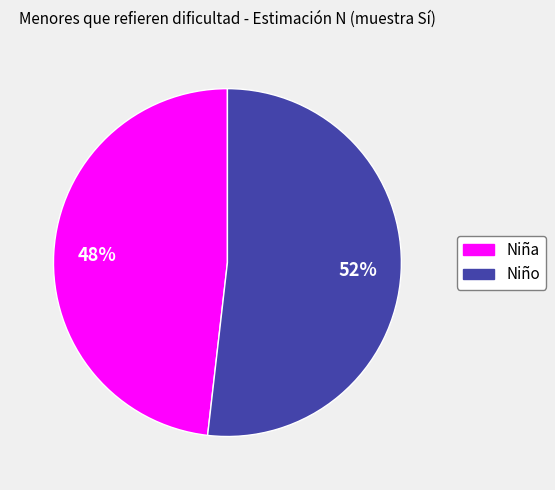

The Niño slice represents 44% of the pie. True or false?

False